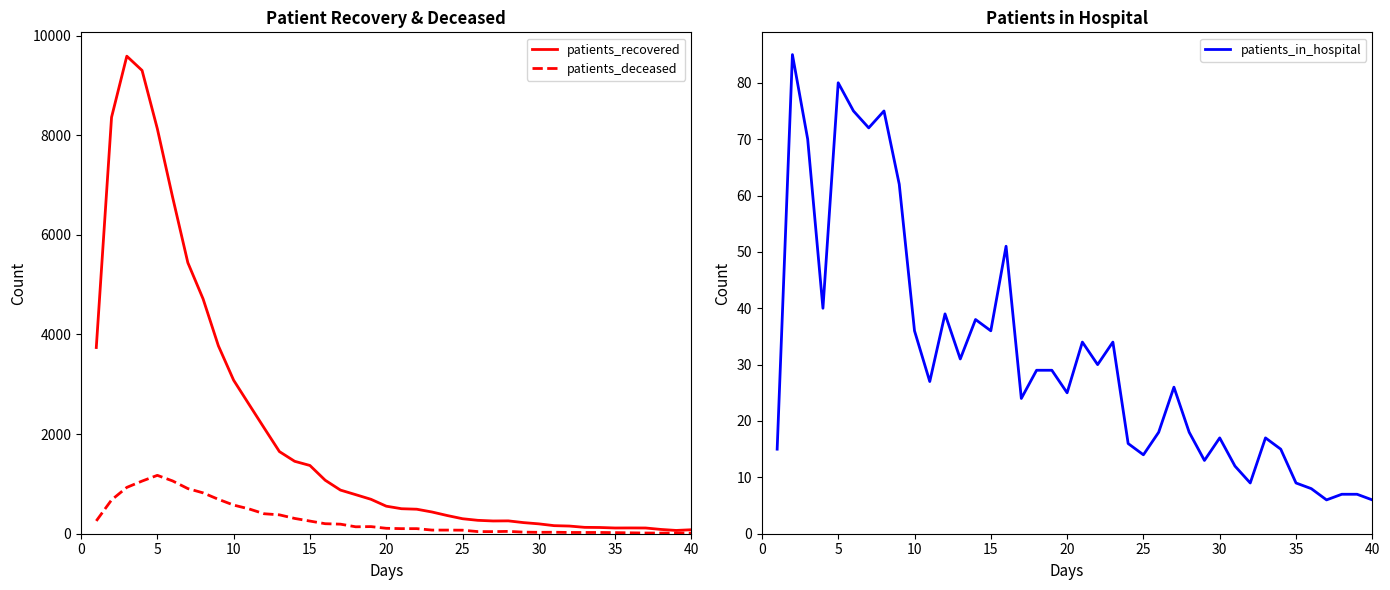

What is the highest value of the patients_deceased series?

1172